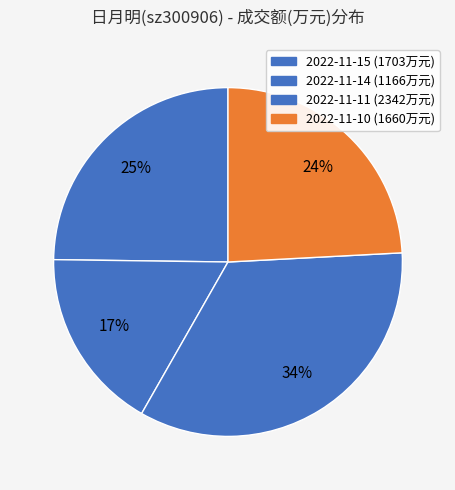

To the nearest percent, what is the difference between the largest and smallest slice percentages?

17%